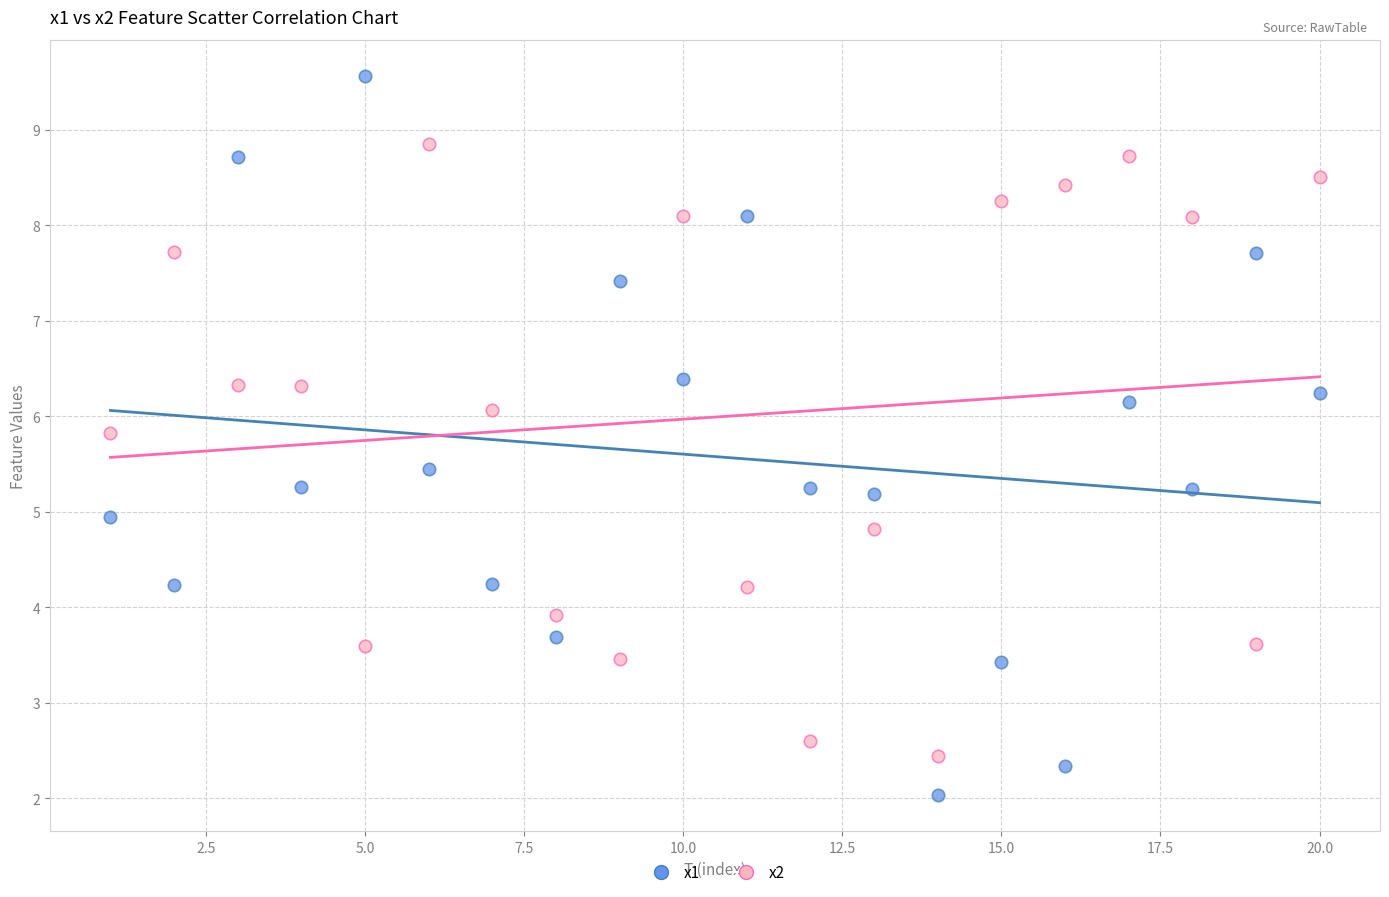

What are all the series names shown in the legend?

x1, x2